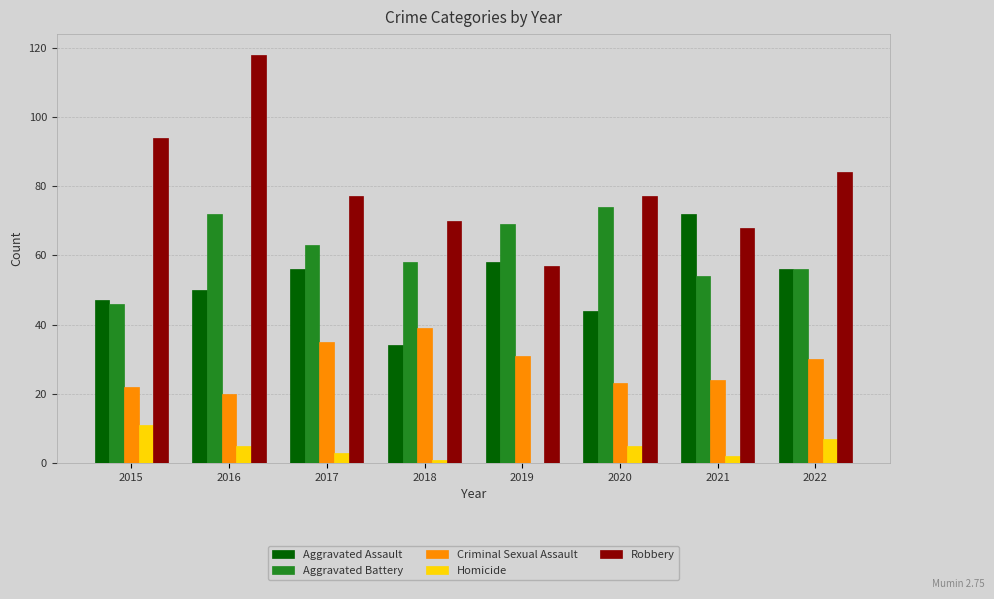

True or false: Homicide has a value of 1 at 2020.

False